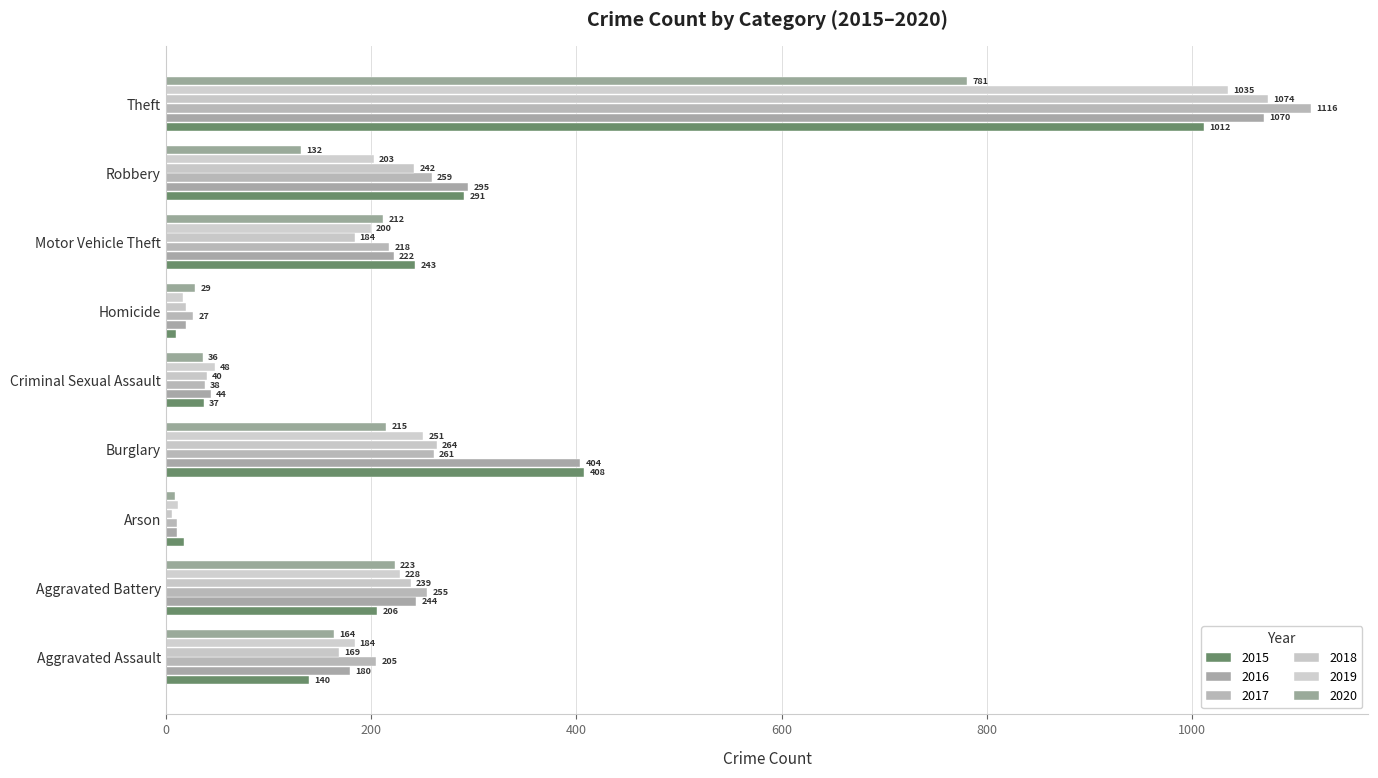

How many data points in 2015 are less than 206?

4